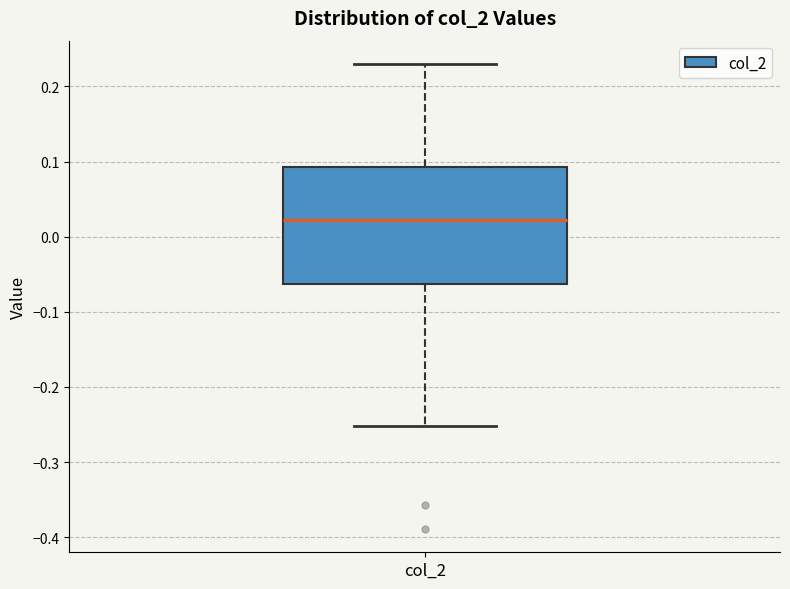

Transcribe this box plot: give where the median line is, the range the box spans, and where the two whiskers end, as read against the y-axis. The values are not printed on the chart, so give them approximately, as read against the axis.

median 0.02, box -0.06 to 0.09, whiskers -0.25 to 0.23